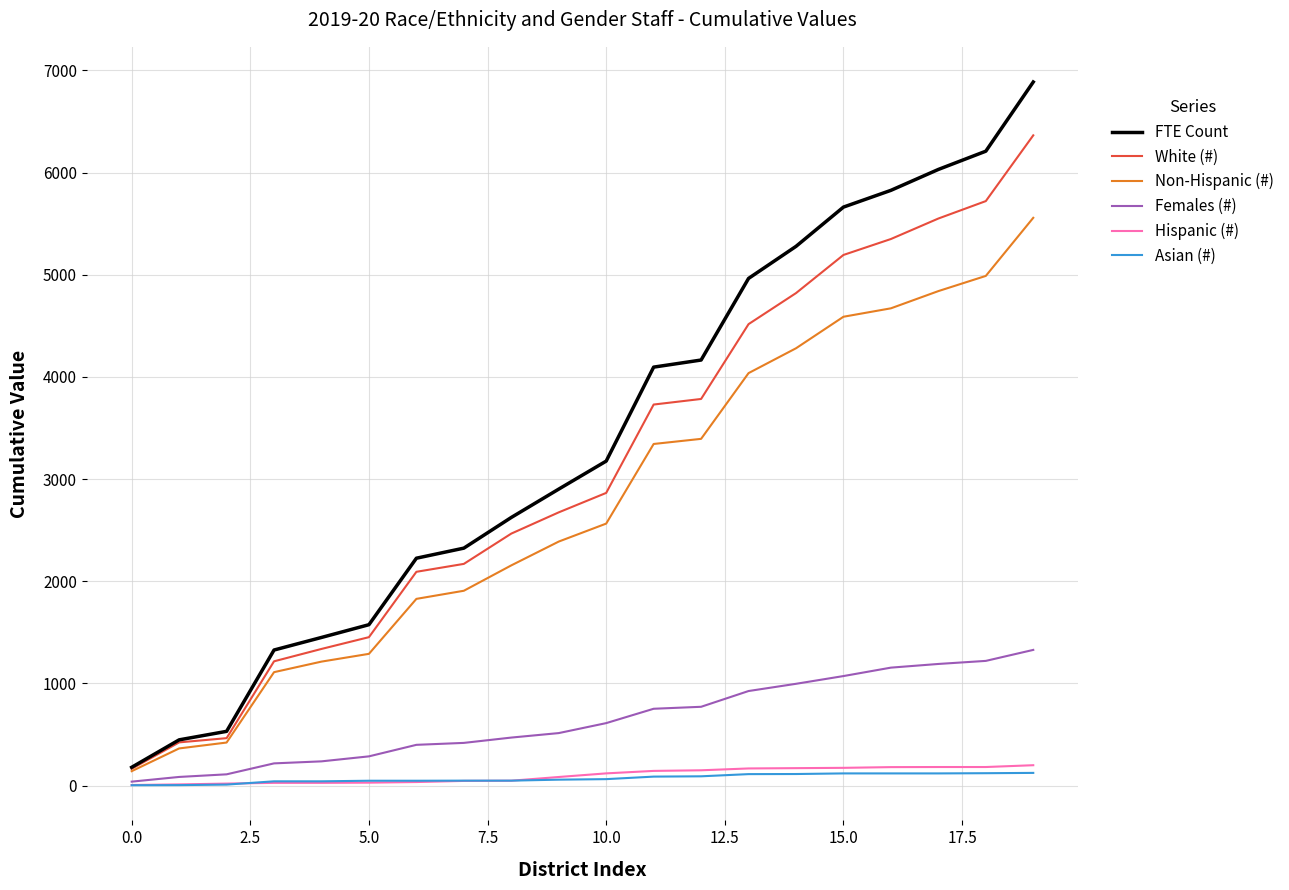

What is the maximum value for Non-Hispanic (#)?

5557.3